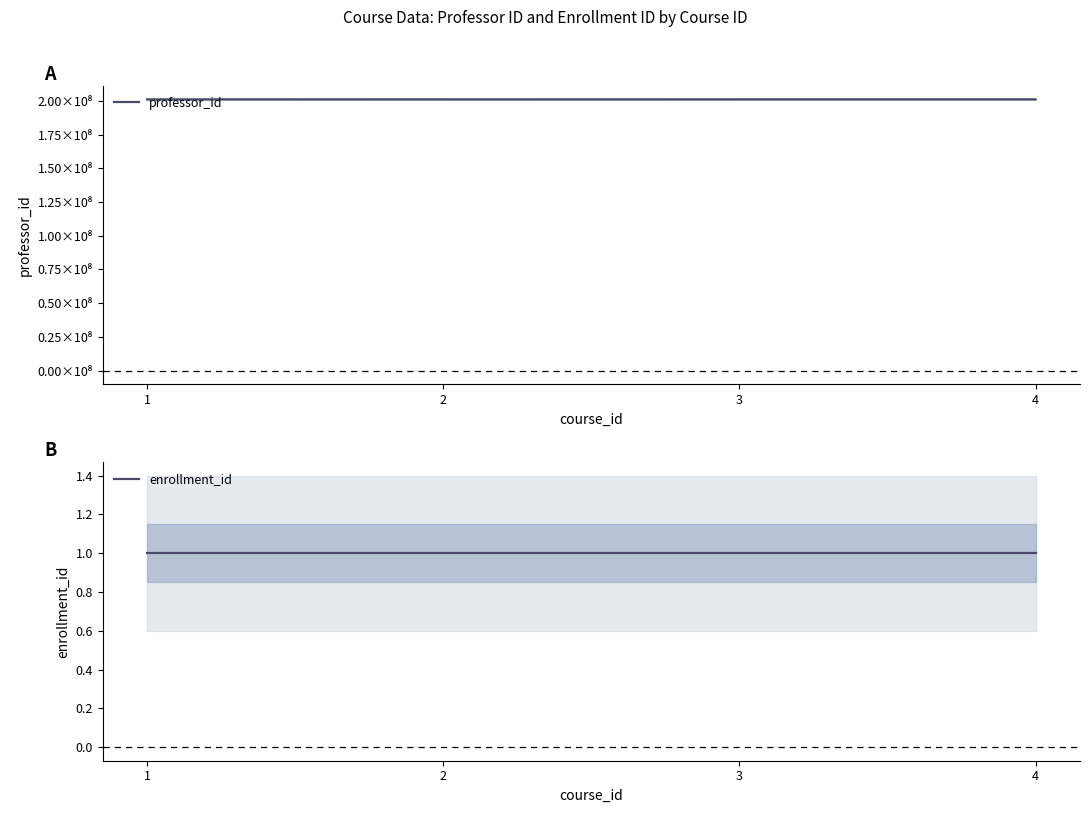

What is the minimum value for enrollment_id?

1